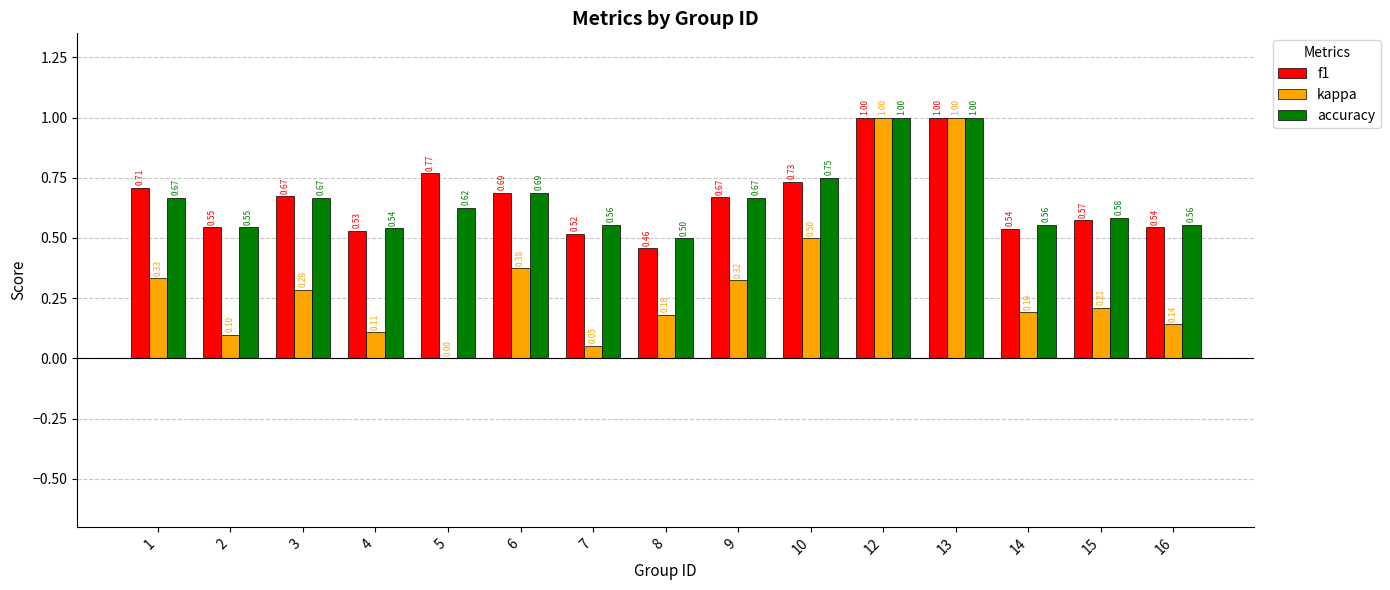

Between 3 and 12, which series saw the biggest shift?

kappa